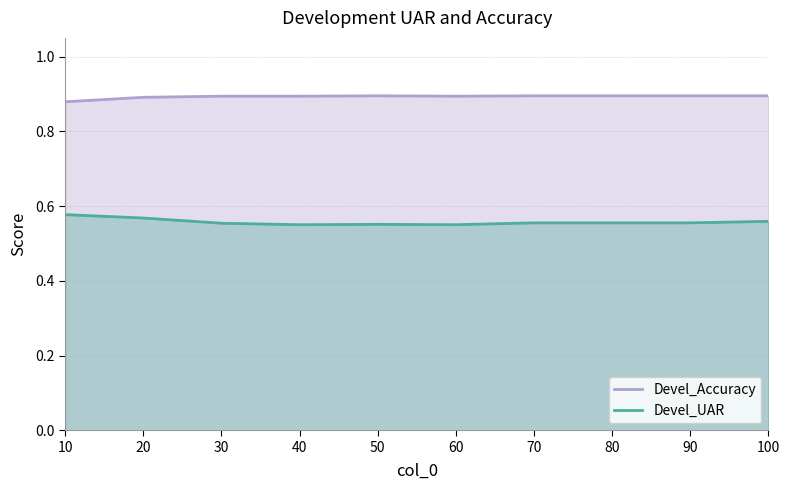

What is the sum of all Devel_UAR values?

5.6